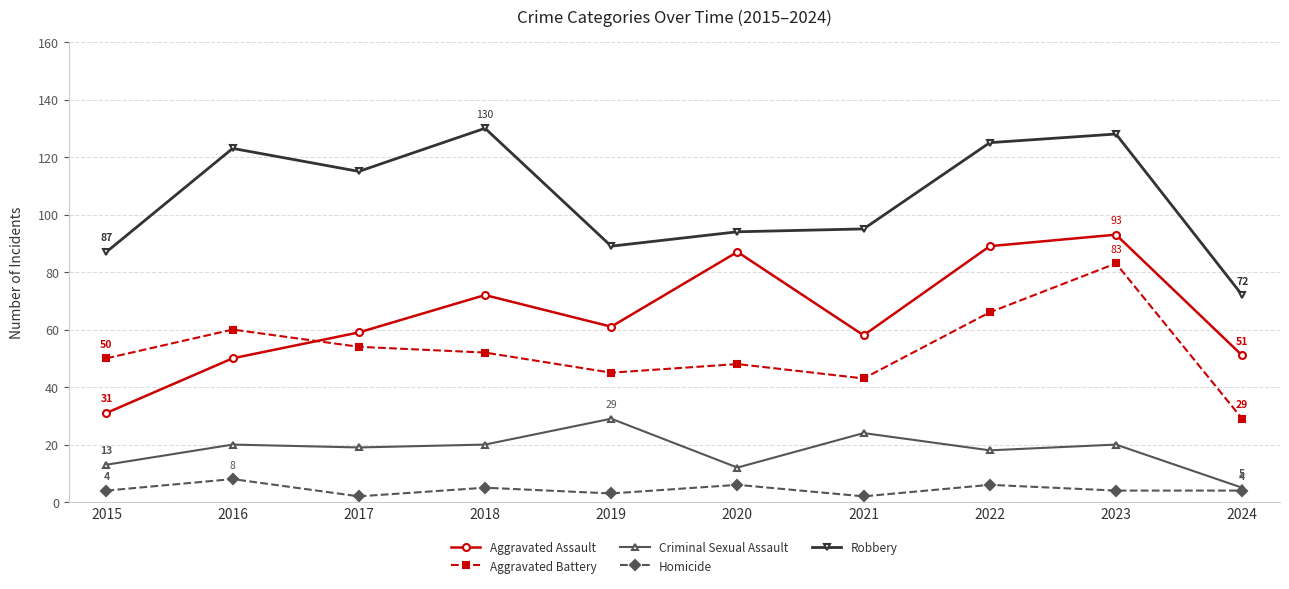

What is the difference between the highest and lowest values at 2016?

115